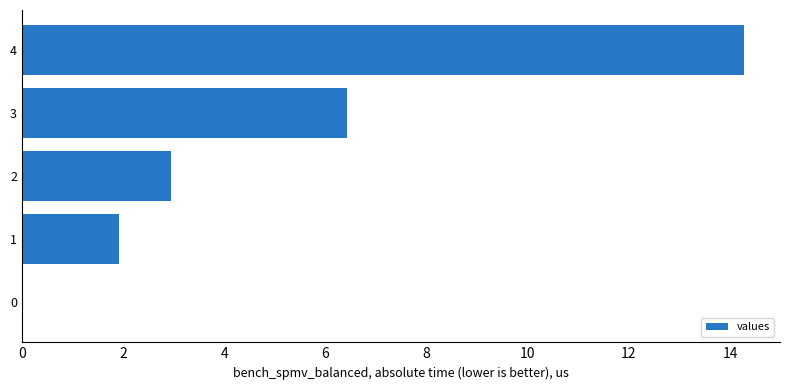

What is the change in value from 2 to 3?

+3.5